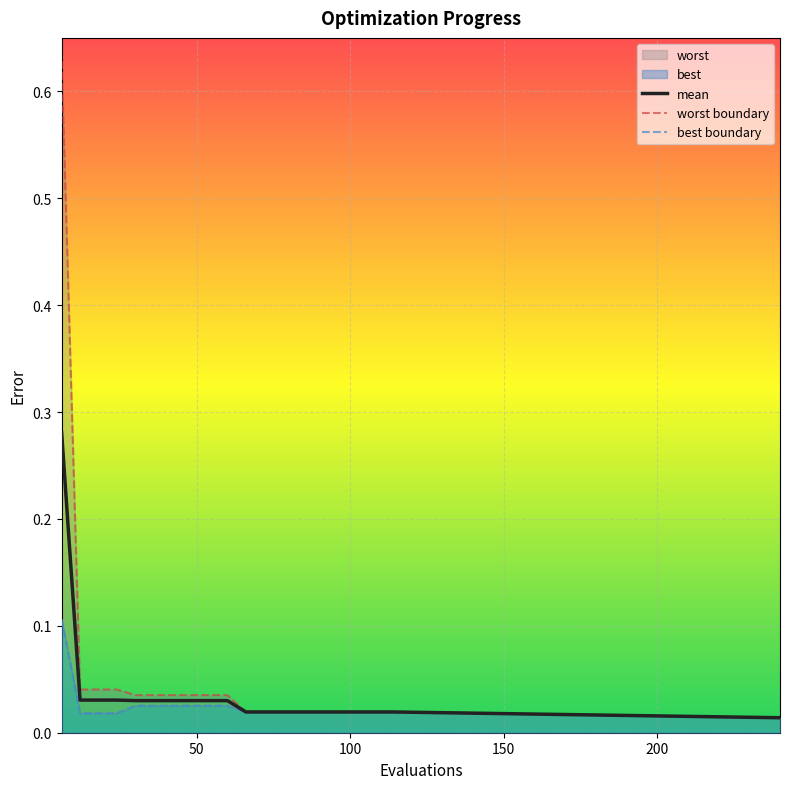

How many lines are shown in the chart?

3